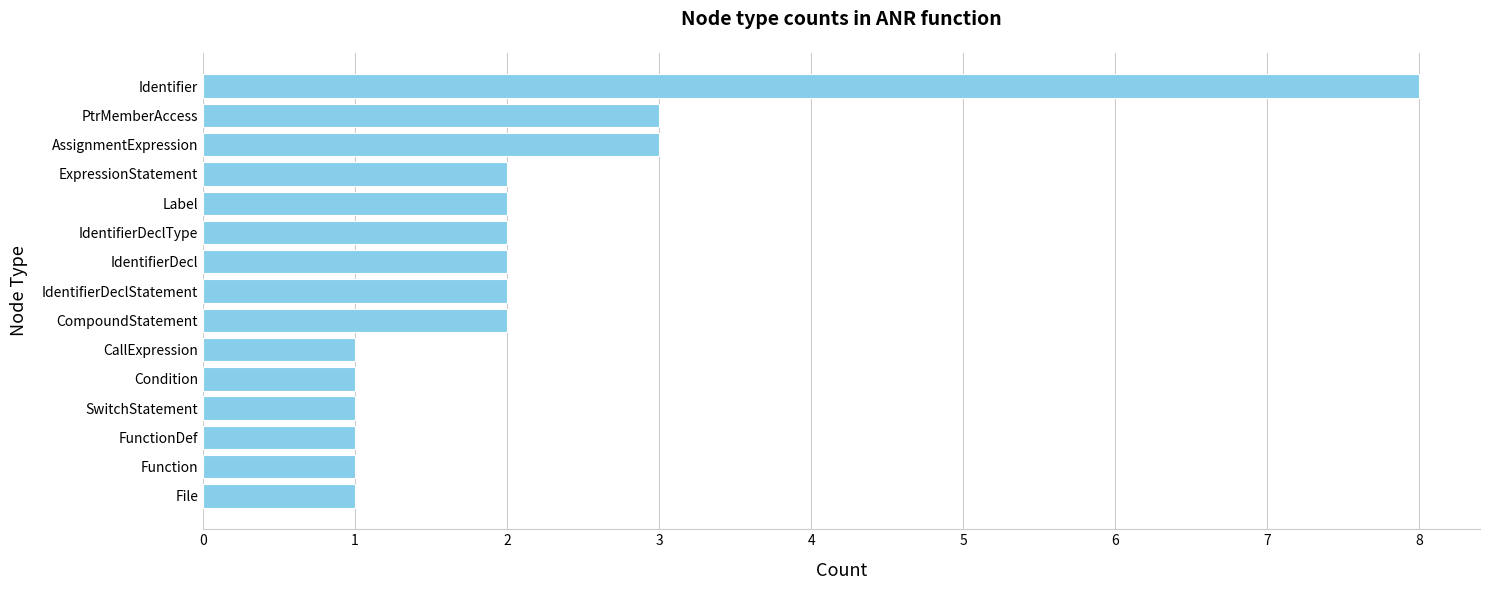

Reading top to bottom, list all the values displayed in this chart.

8	3	3	2	2	2	2	2	2	1	1	1	1	1	1